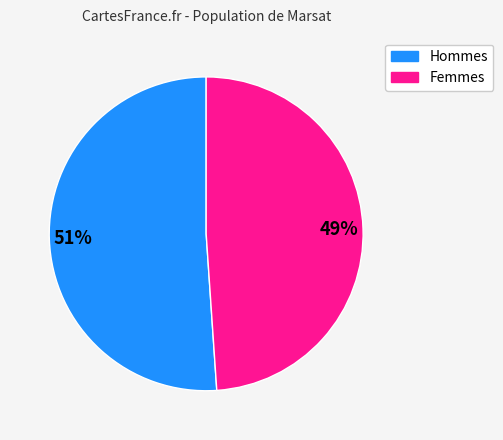

Count the number of slices in the pie.

2